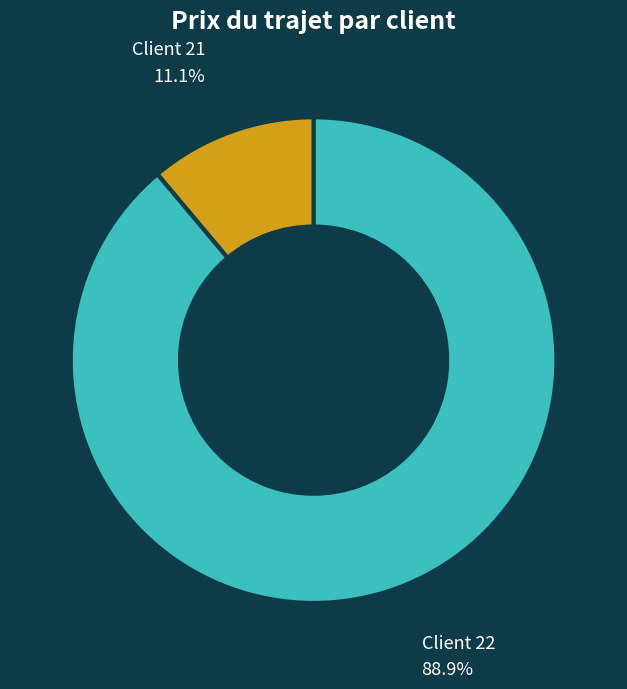

Is there a majority slice in this chart?

Yes